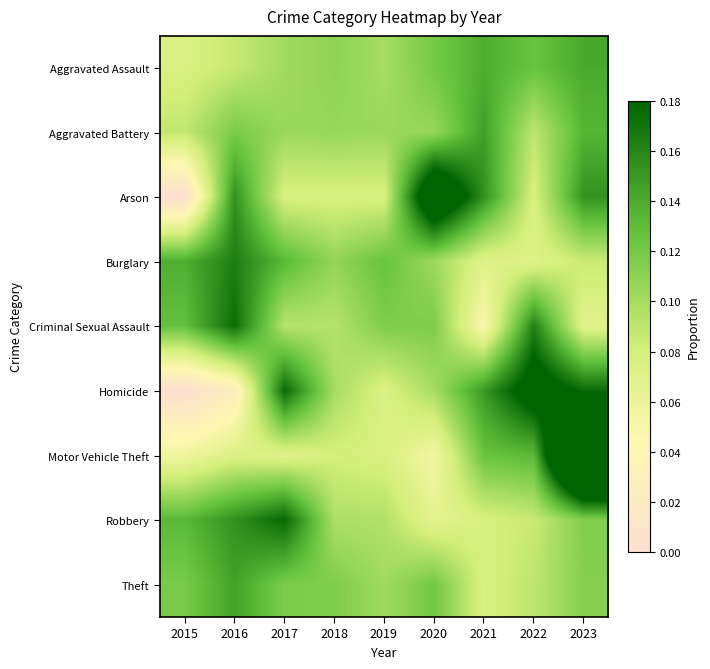

At which category does the chart reach its minimum across all series?

2015